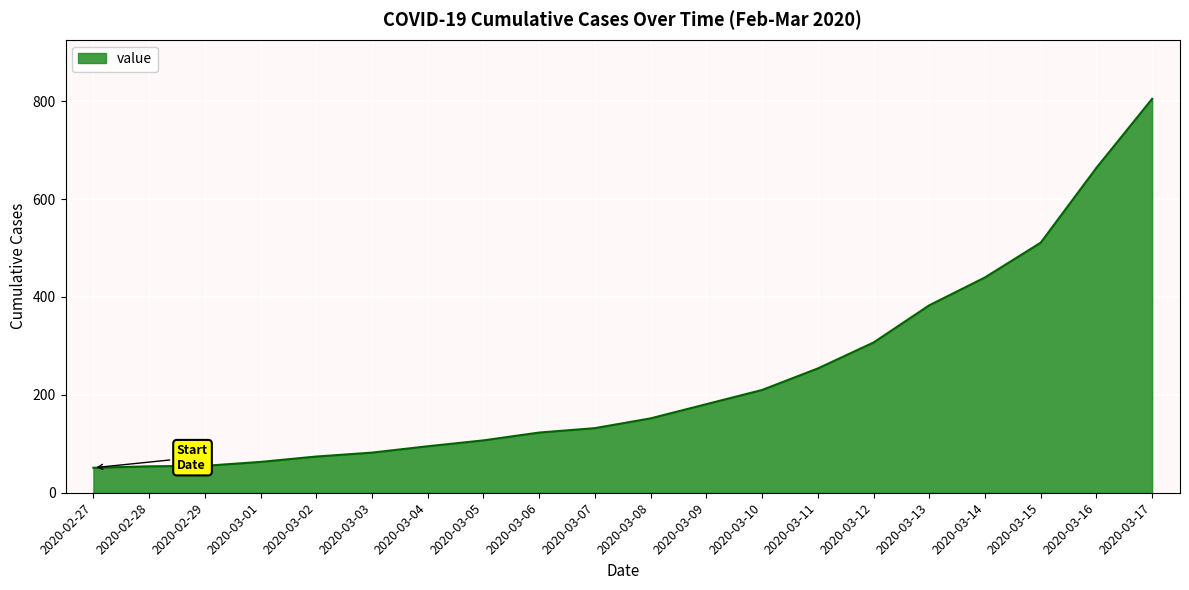

Approximately how many times larger is the value at 2020-03-16 compared to 2020-03-09?

3.7